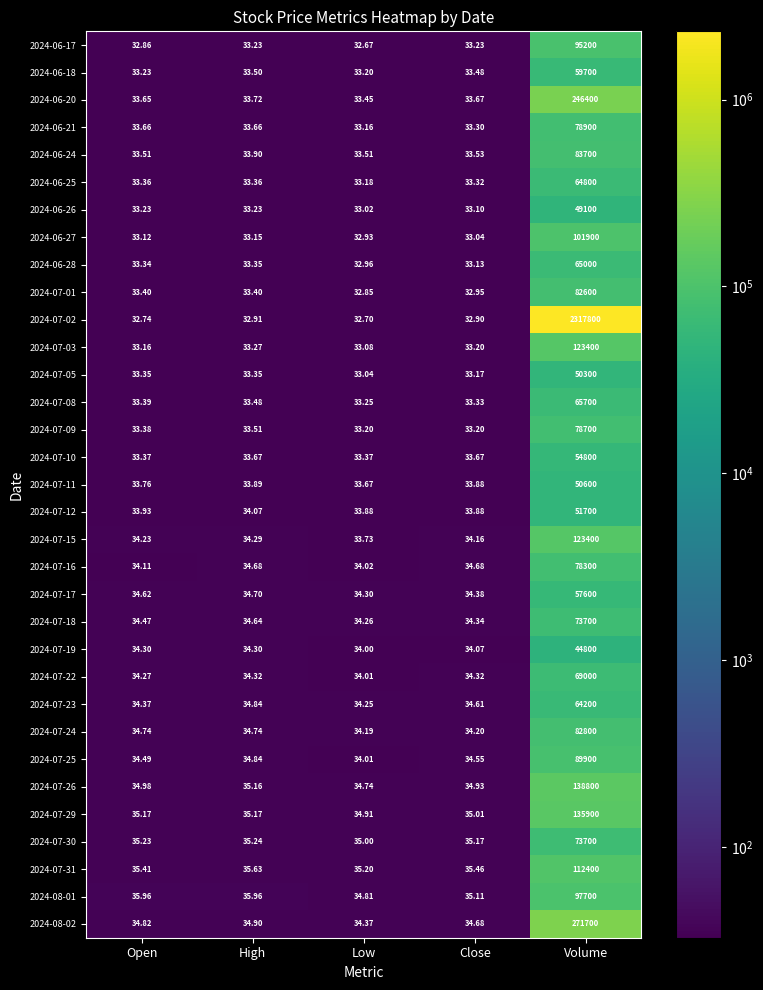

Which category has the highest value in the 2024-07-12 series?

Volume